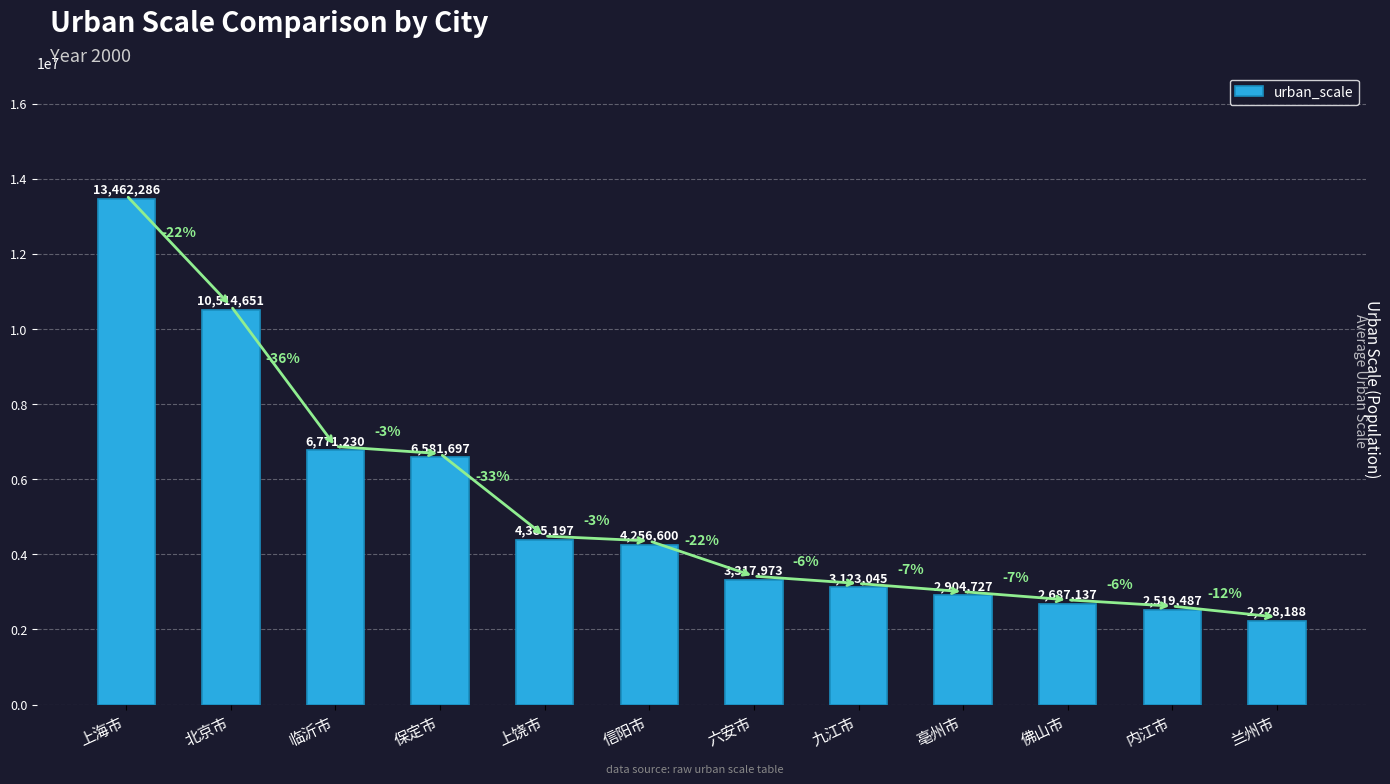

What is the label of the 1st bar from the left?

上海市